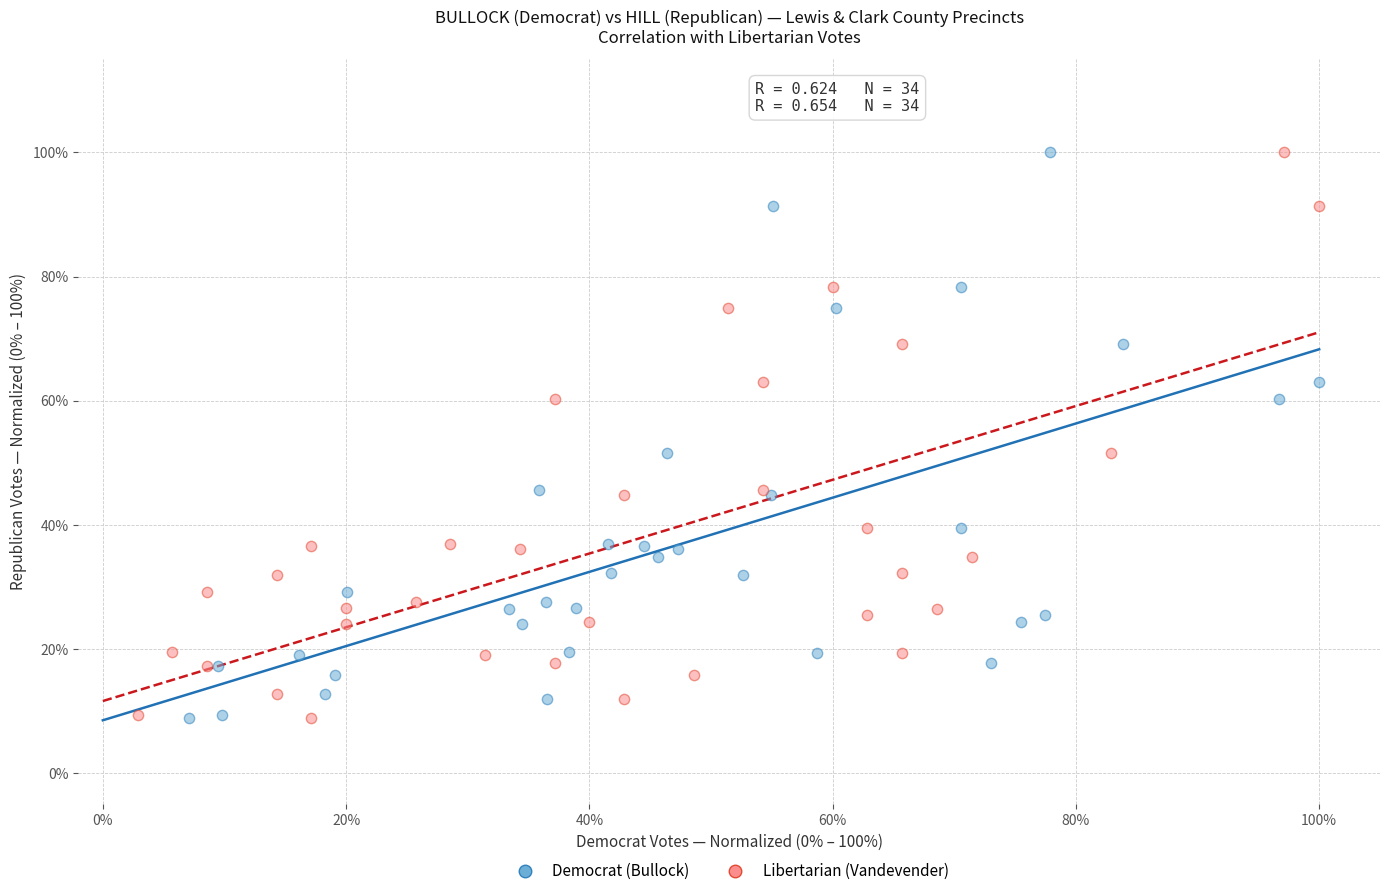

What are all the series names shown in the legend?

Democrat (Bullock), Libertarian (Vandevender)